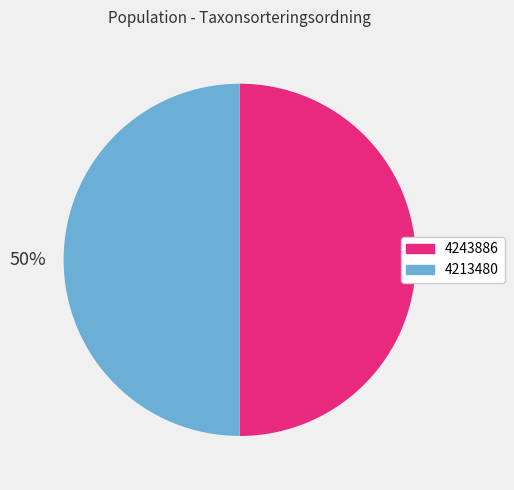

To the nearest percent, what portion does 4213480 represent?

50%